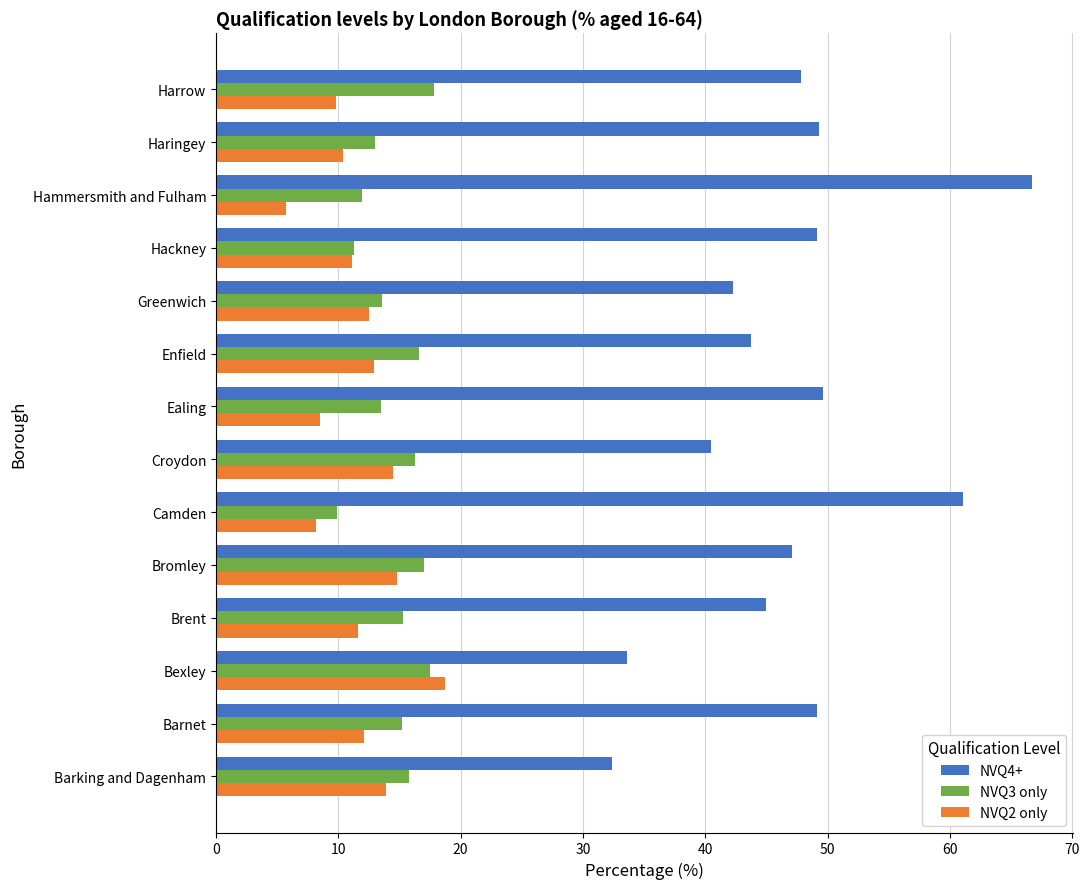

What is the sum of all NVQ2 only values?

164.7